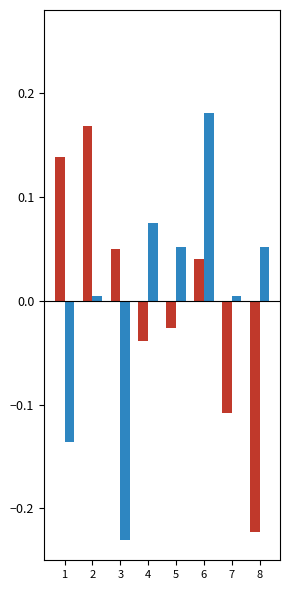

At which category is the sum across all series the highest?

6